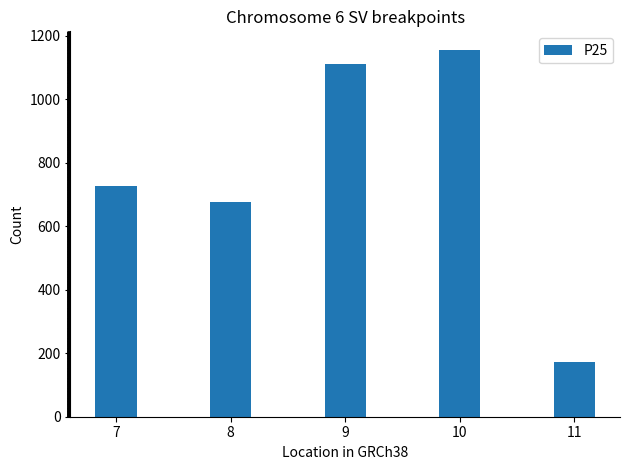

What is the value of the 1st bar from the left?

727